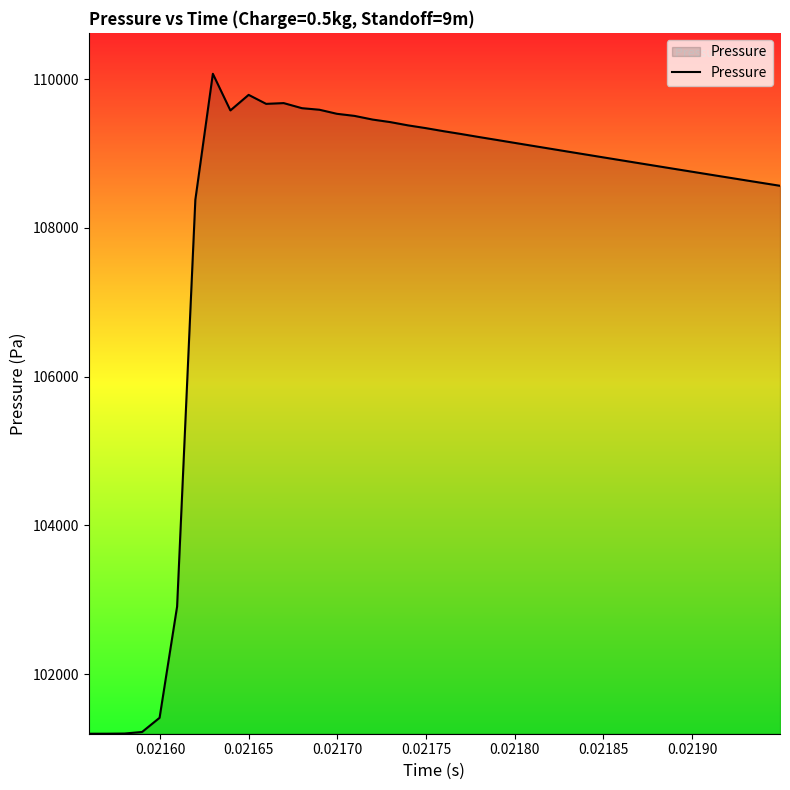

What is the smallest value displayed?

101200.0